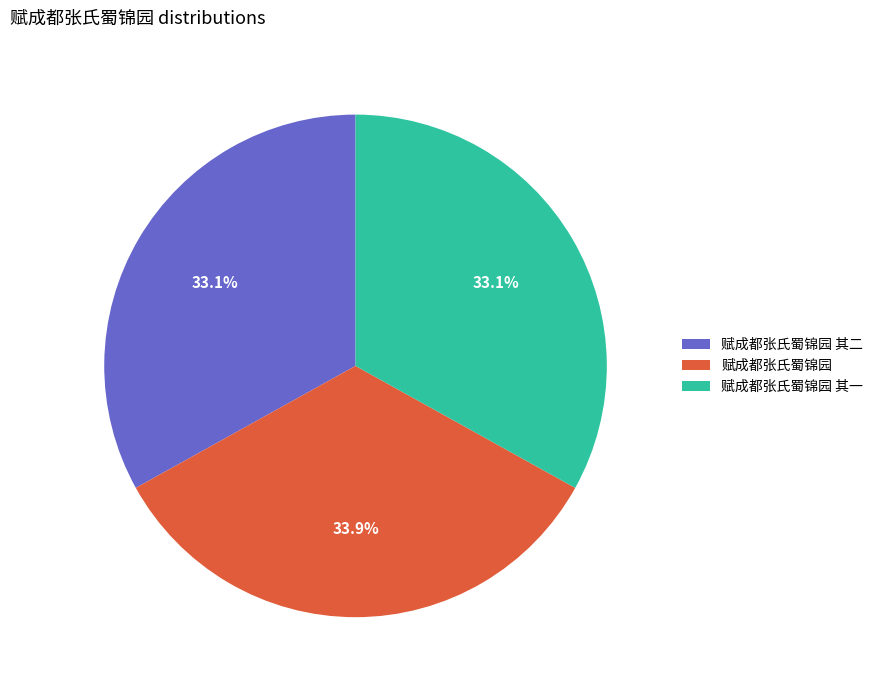

To the nearest percent, what percentage of the pie is 赋成都张氏蜀锦园 其二?

33%